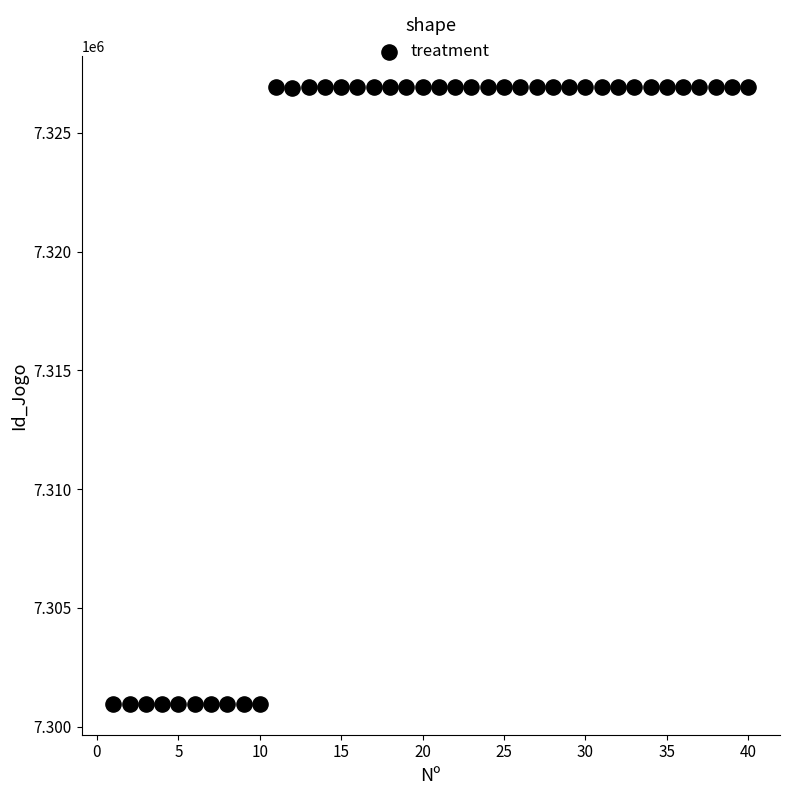

What is the range of Y values (max minus min)?

25972